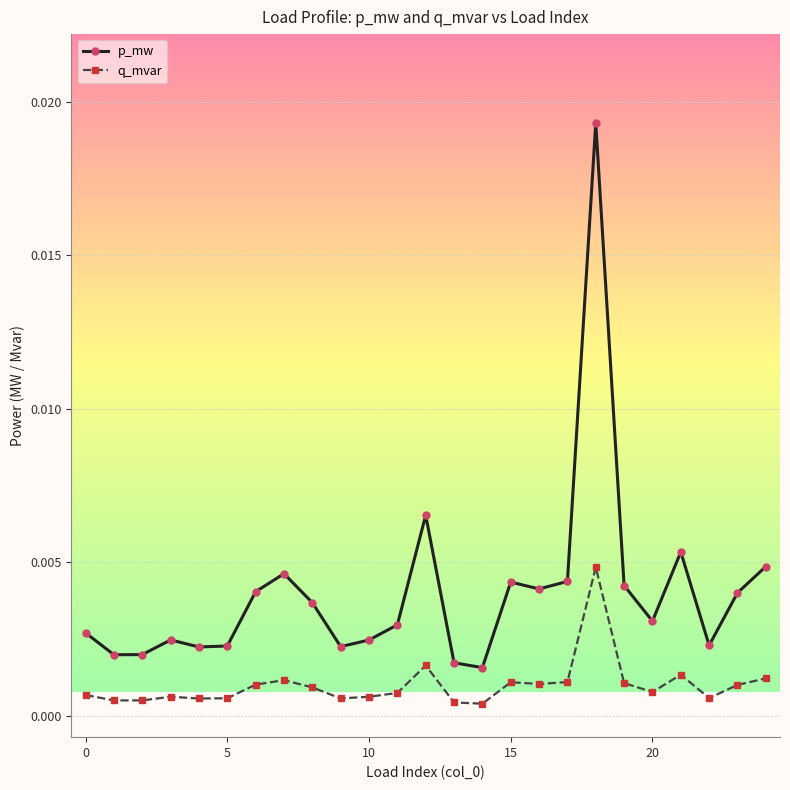

Which series has the widest spread of values?

p_mw